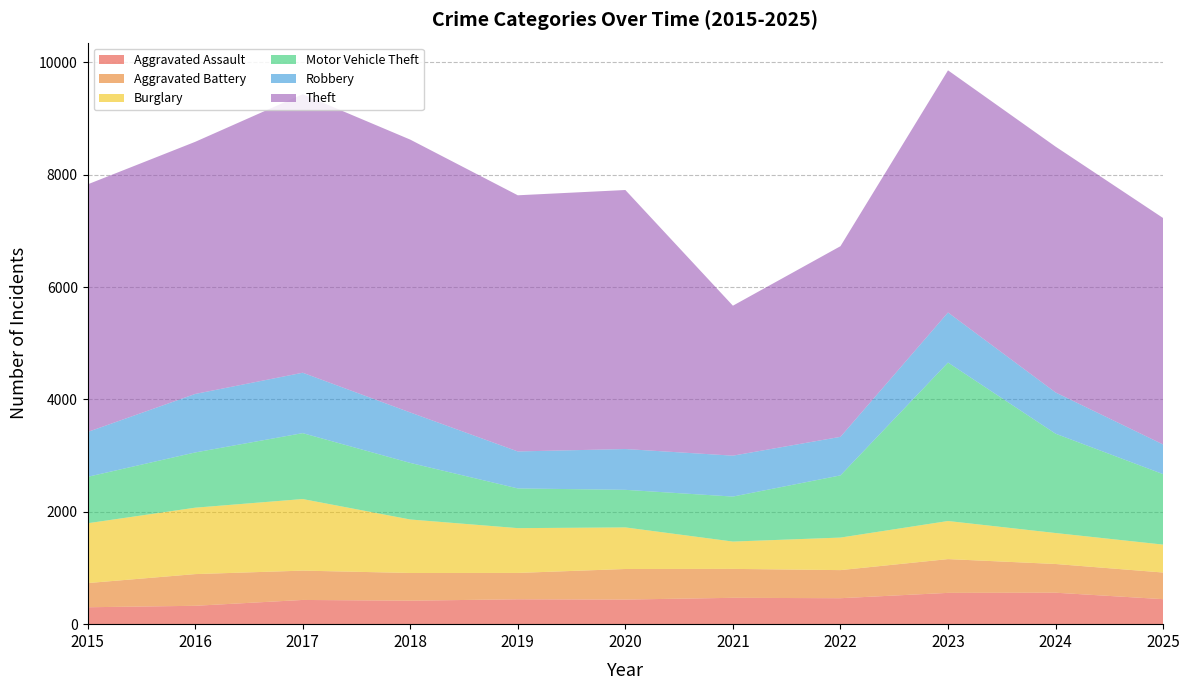

Reading left to right, transcribe all the data shown in this chart.

Aggravated Assault: 2015=301	2016=327	2017=431	2018=418	2019=443	2020=438	2021=469	2022=462	2023=557	2024=560	2025=445
Aggravated Battery: 2015=430	2016=564	2017=522	2018=493	2019=469	2020=544	2021=515	2022=500	2023=601	2024=511	2025=474
Burglary: 2015=1065	2016=1182	2017=1274	2018=952	2019=797	2020=740	2021=486	2022=579	2023=678	2024=551	2025=497
Motor Vehicle Theft: 2015=826	2016=983	2017=1173	2018=1007	2019=707	2020=669	2021=801	2022=1107	2023=2820	2024=1768	2025=1254
Robbery: 2015=798	2016=1041	2017=1075	2018=898	2019=658	2020=726	2021=728	2022=686	2023=891	2024=734	2025=528
Theft: 2015=4407	2016=4487	2017=4957	2018=4856	2019=4559	2020=4610	2021=2669	2022=3393	2023=4310	2024=4375	2025=4030